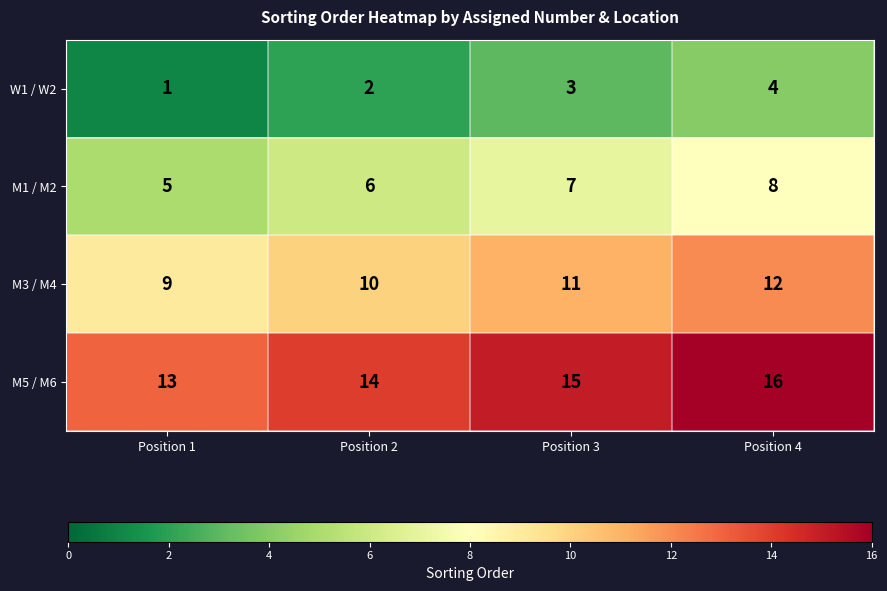

Which series has the largest total across all categories?

M5 / M6